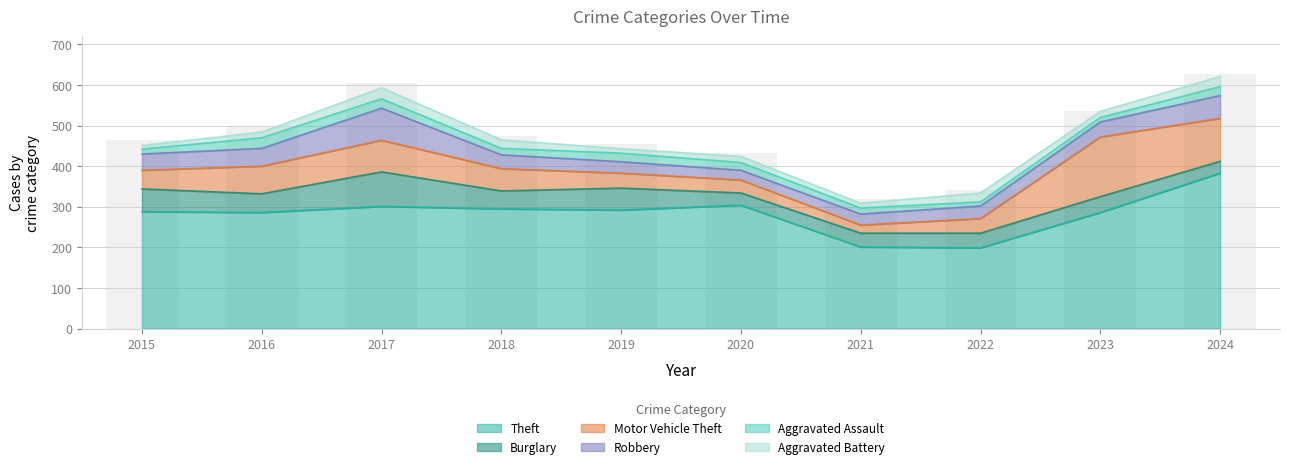

What is the spread (max minus min) of values at 2021?

189